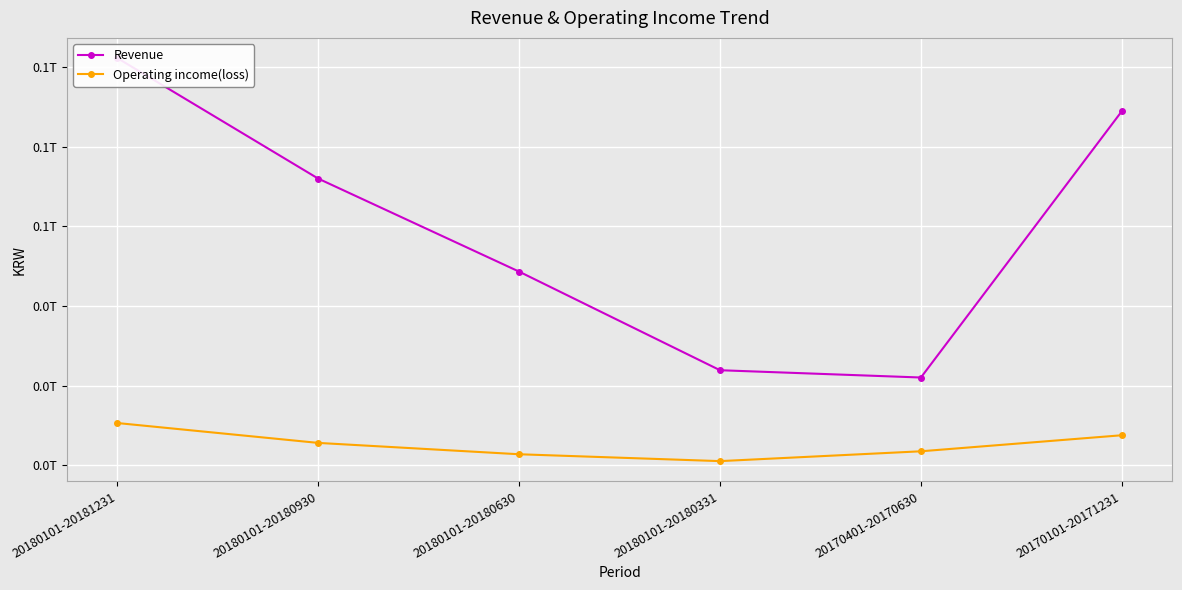

The value of Operating income(loss) at 20170401-20170630 is 3529842846. True or false?

True